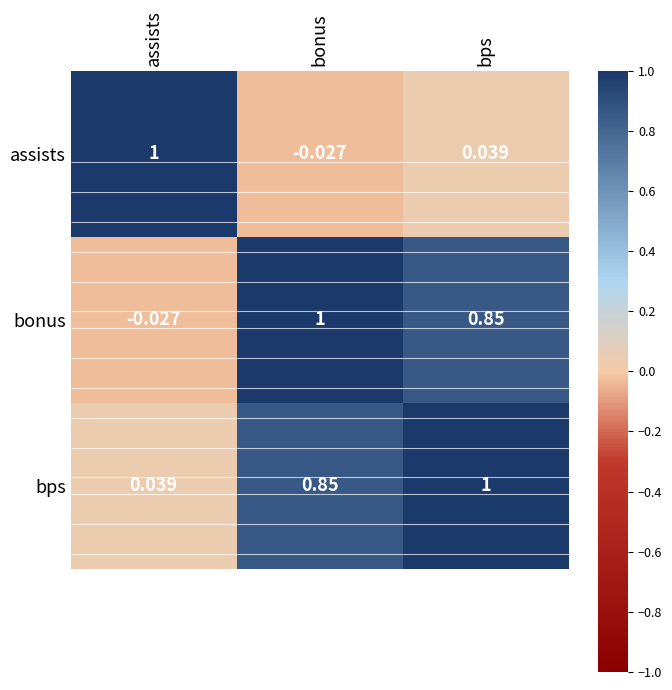

At which category is the sum across all series the highest?

bps